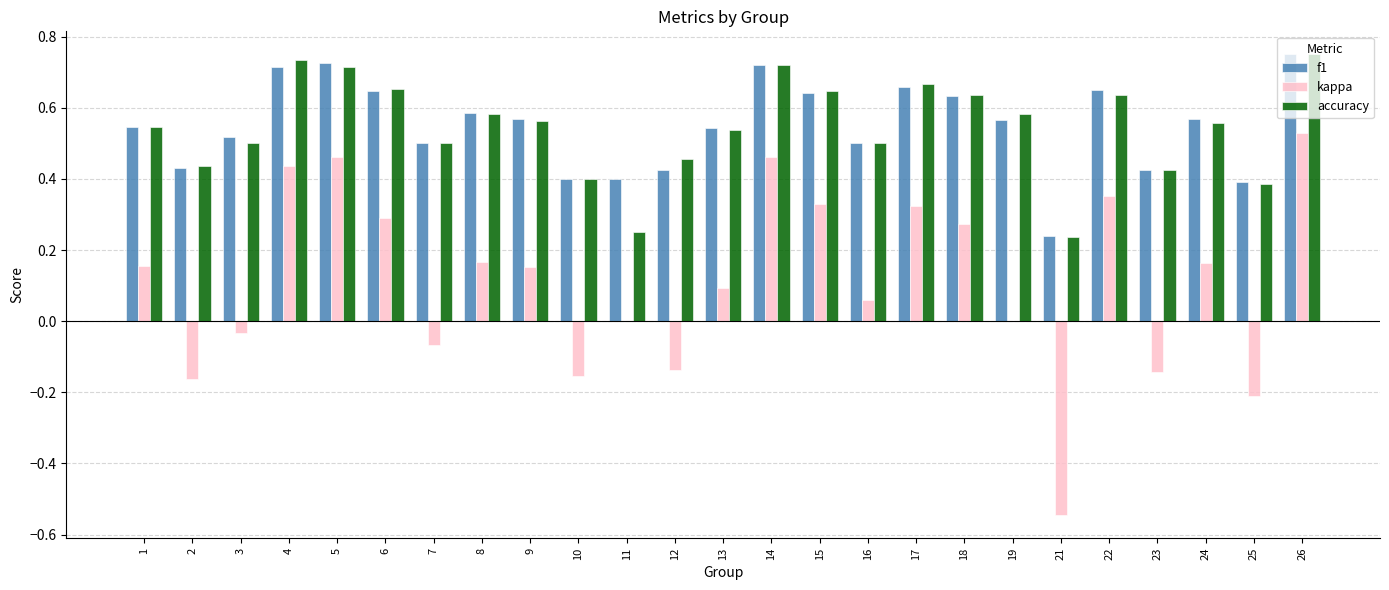

Count the number of categories in the chart.

25